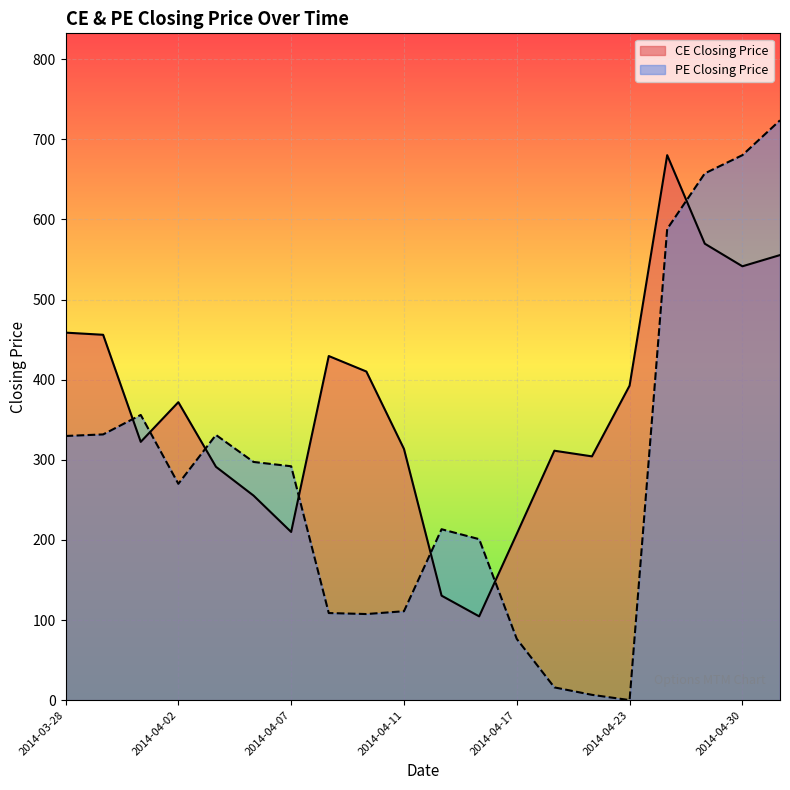

True or false: PE Closing Price has a value of 329.8 at 2014-03-28.

True